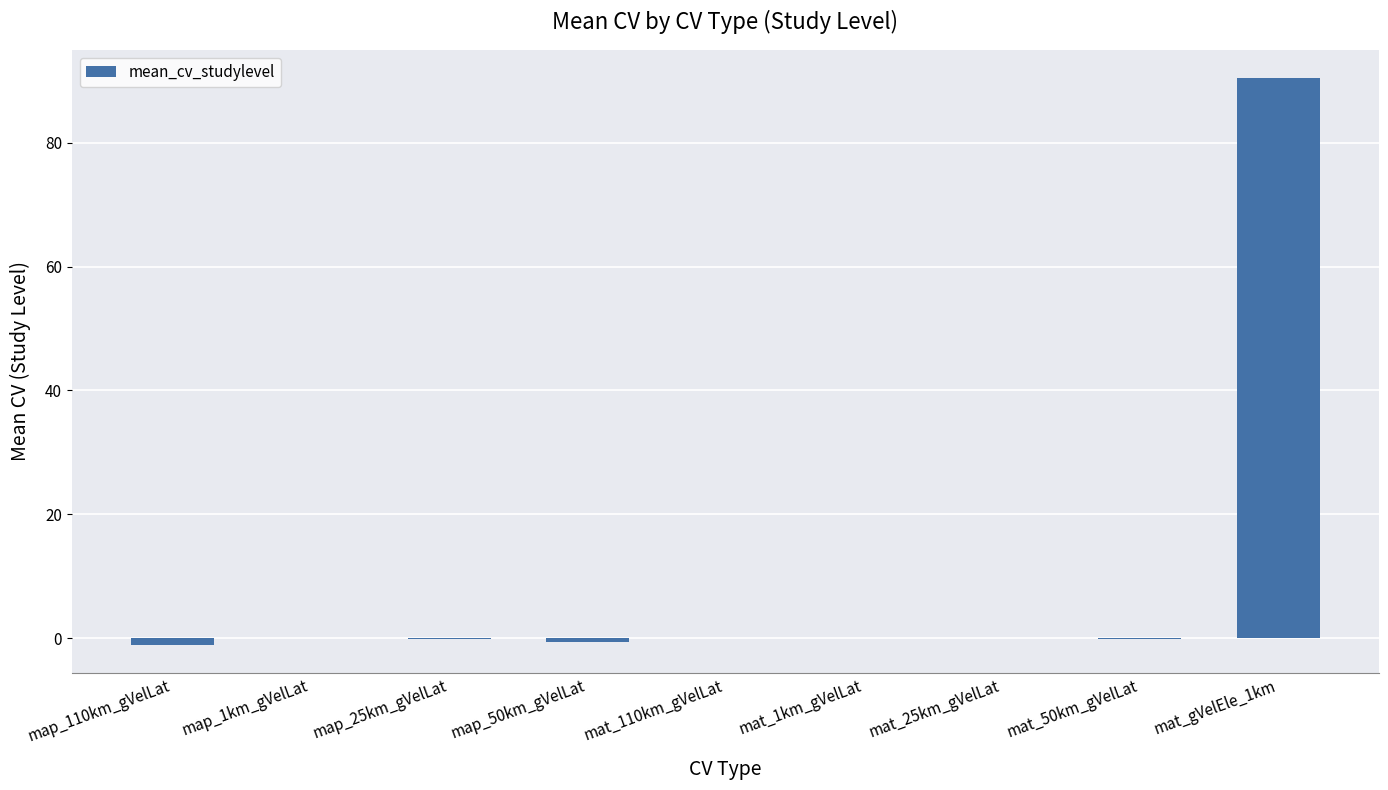

Is it true that the value at mat_gVelEle_1km is 90.4?

True